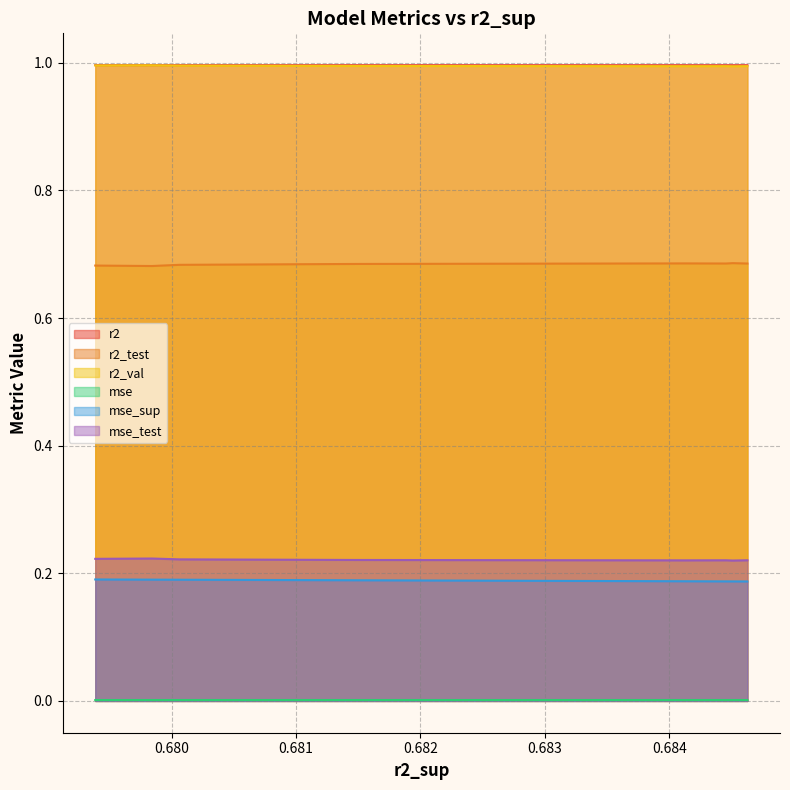

Is the value of mse_test at model_3_30_6 greater than the value of mse_sup at model_3_30_2?

Yes